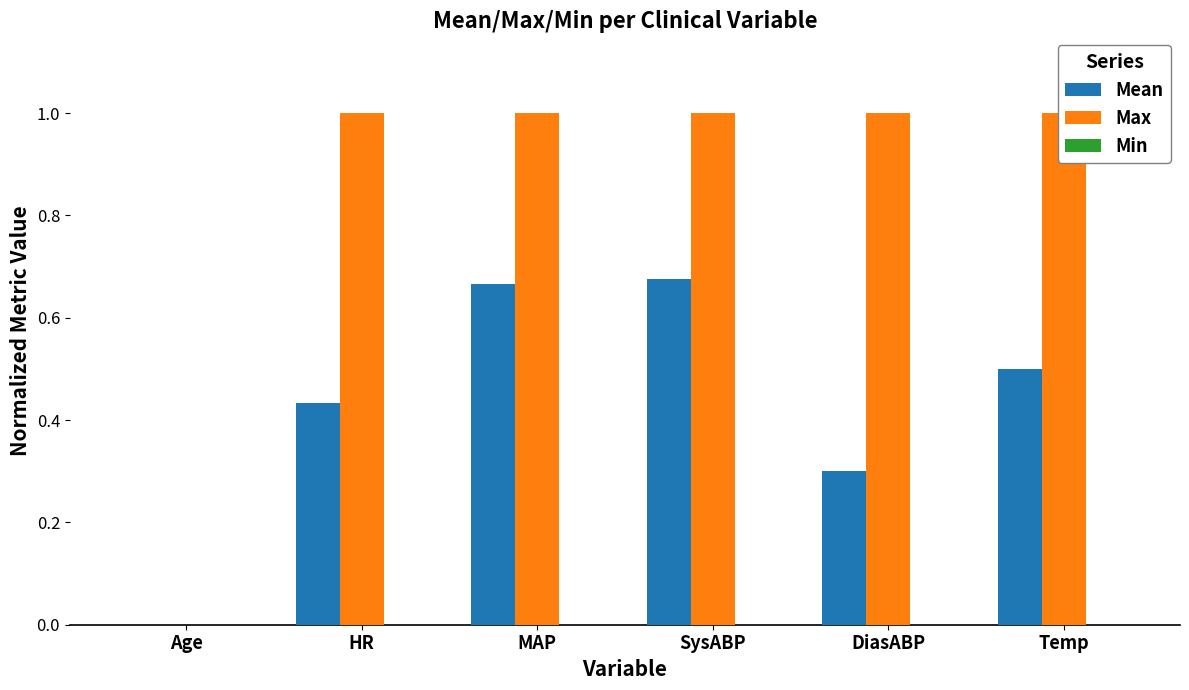

At Age, list the series in order from smallest to largest.

Mean, Max, Min